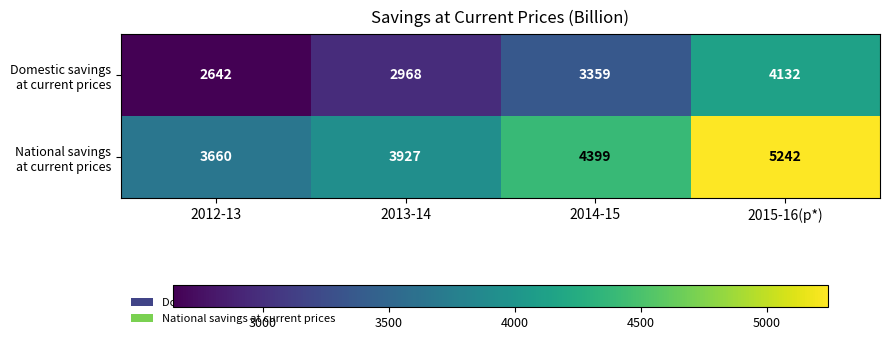

What is the spread (max minus min) of values at 2014-15?

1040